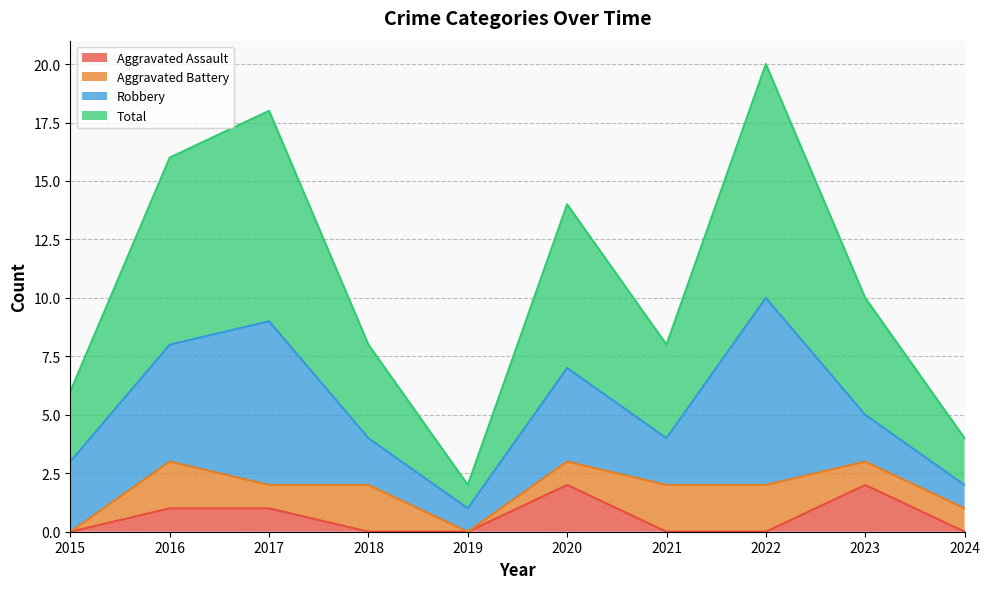

Is it true that Total equals 5 at 2015?

False